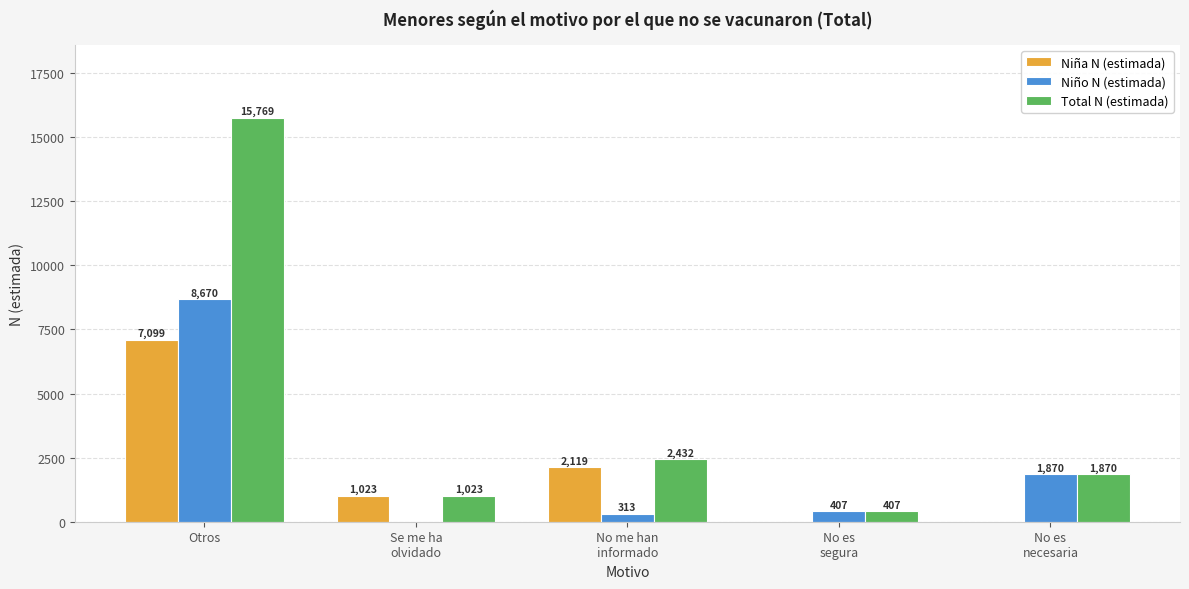

What value does the Niña N (estimada) series have at Se me ha
olvidado, to the nearest 100?

1000